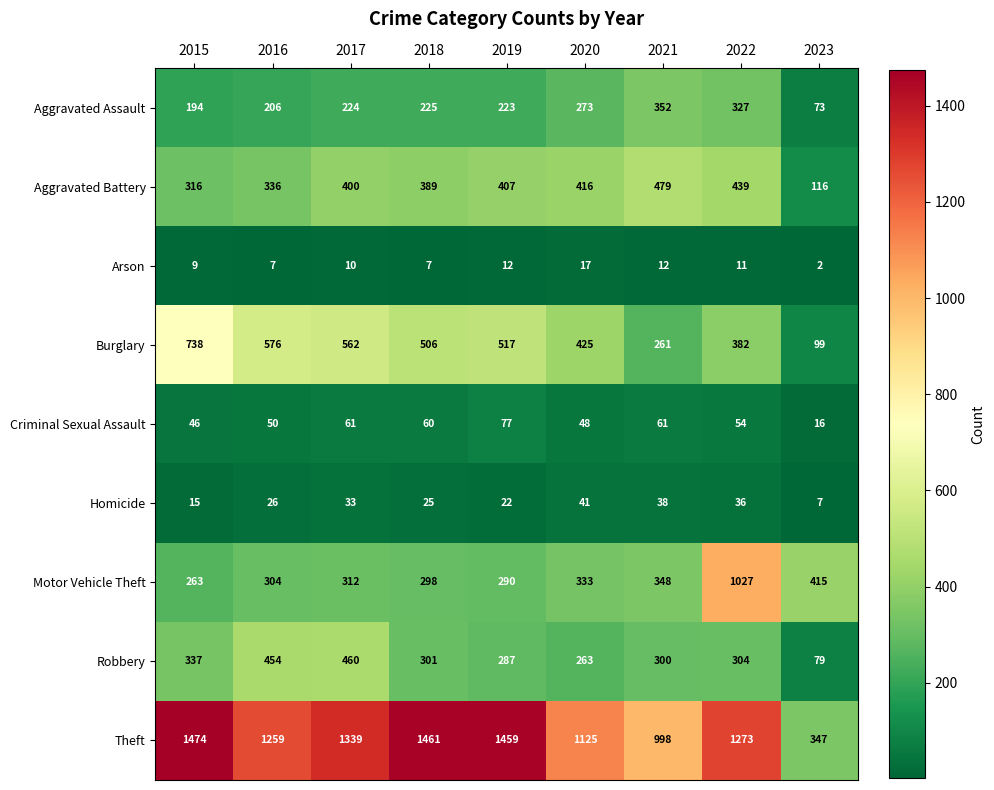

At how many categories does at least one series exceed 1327?

4